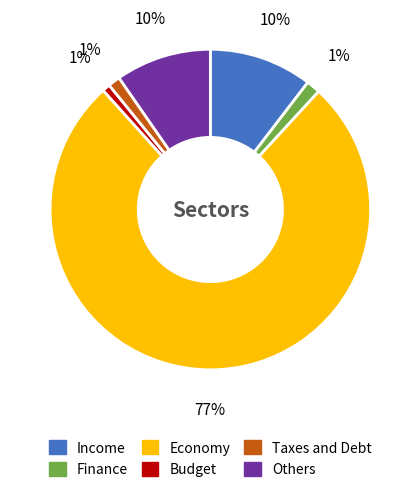

To the nearest percent, what is the difference between the largest and smallest slice percentages?

76%